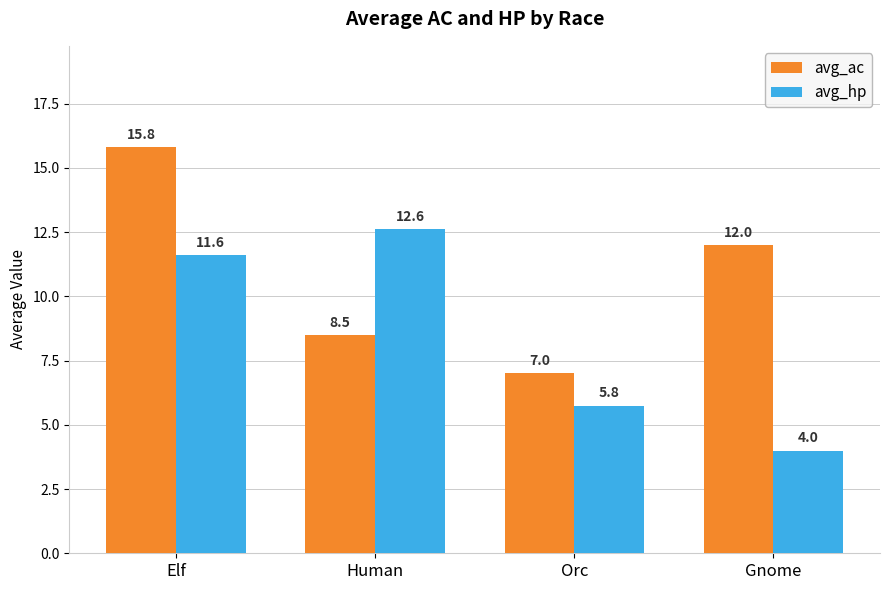

At which label is avg_ac closest to 11?

Gnome